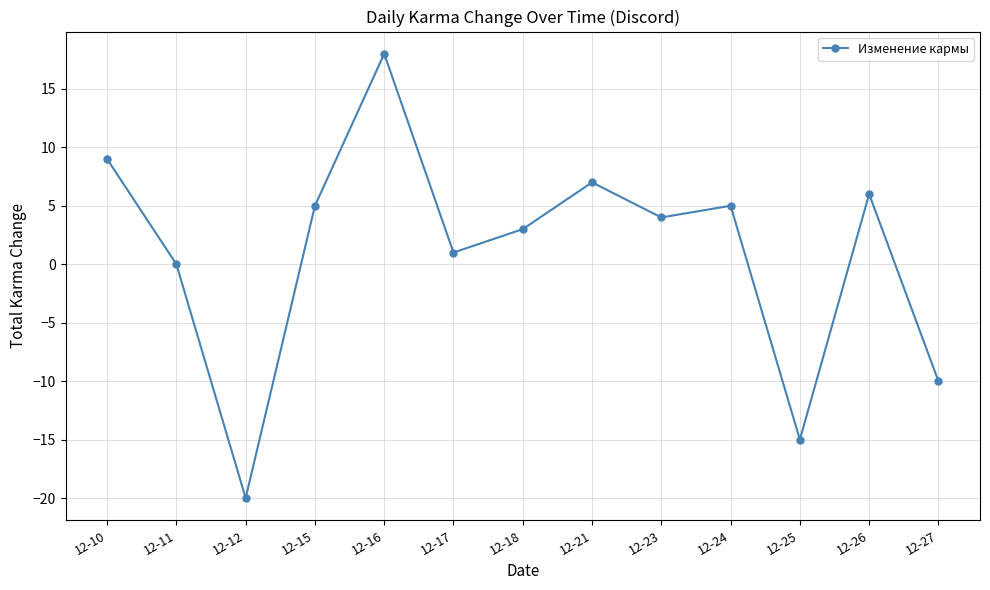

The chart shows a value of 6 at 12-26. True or false?

True